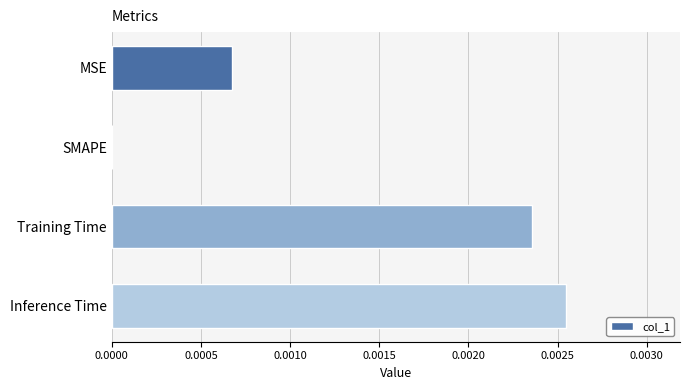

Where is the data nearest to the value 0?

SMAPE